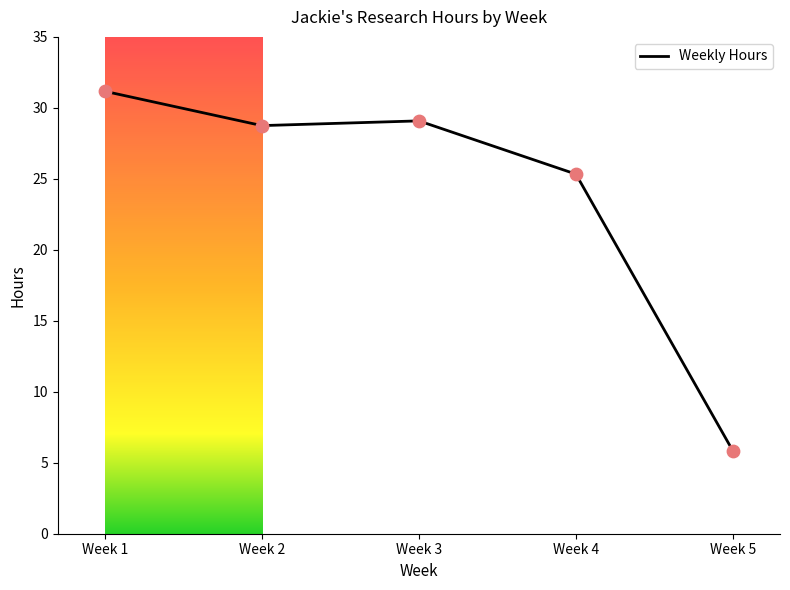

Which has a higher value, Week 3 or Week 1?

Week 1